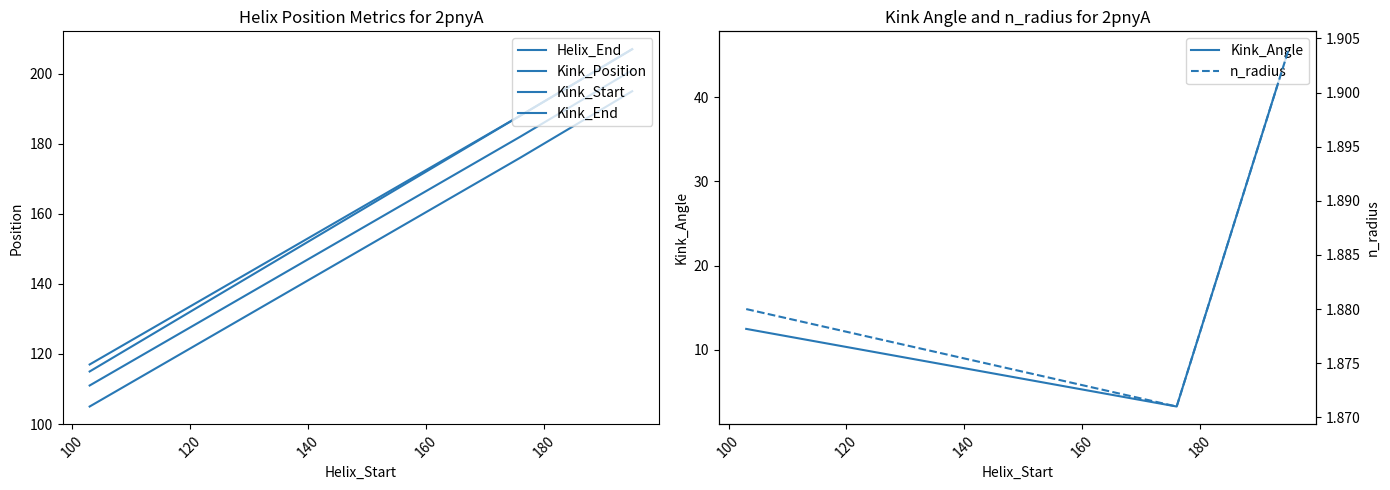

What is the highest value of the Kink_Angle series?

45.7